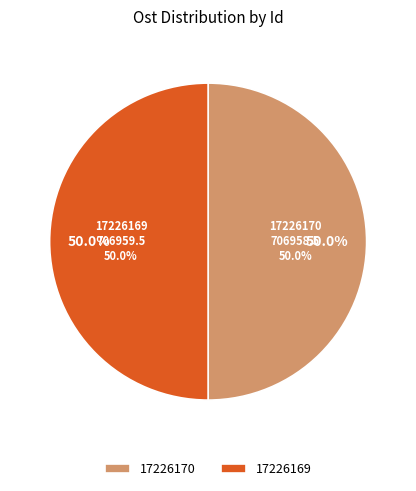

True or false: 17226170 accounts for 44% of the total.

False